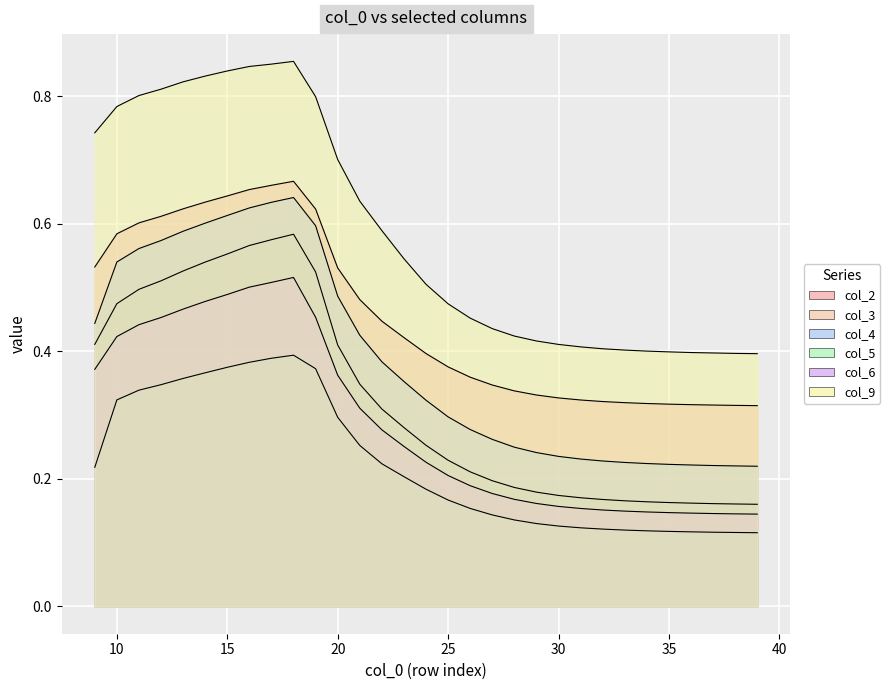

What is the average value of the col_4 series?

0.4